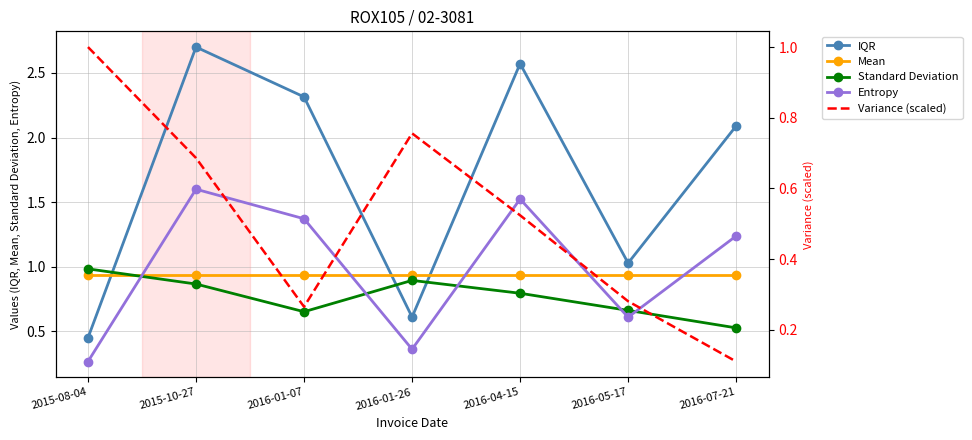

Which has a higher value, 2016-01-07 or 2016-07-21?

2016-01-07